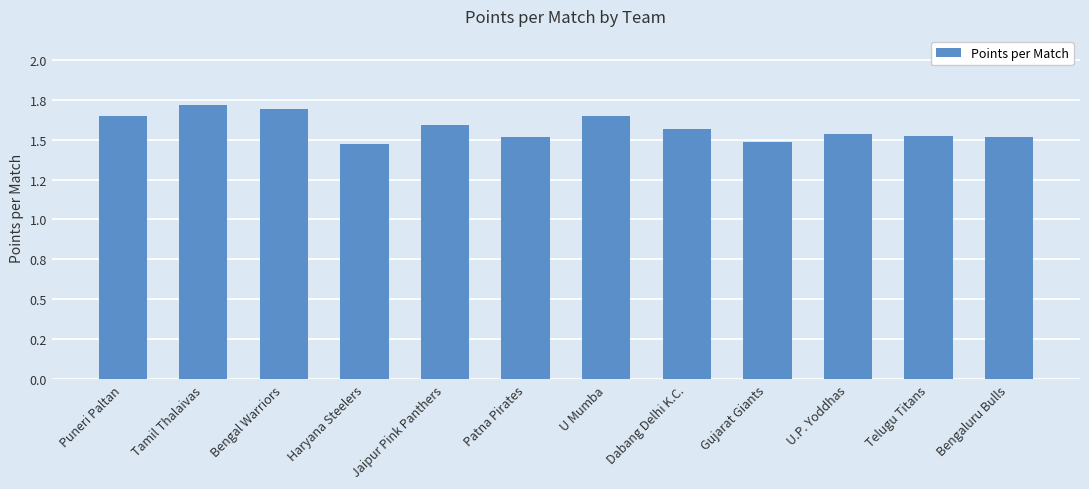

Which label corresponds to the largest value in the chart?

Tamil Thalaivas